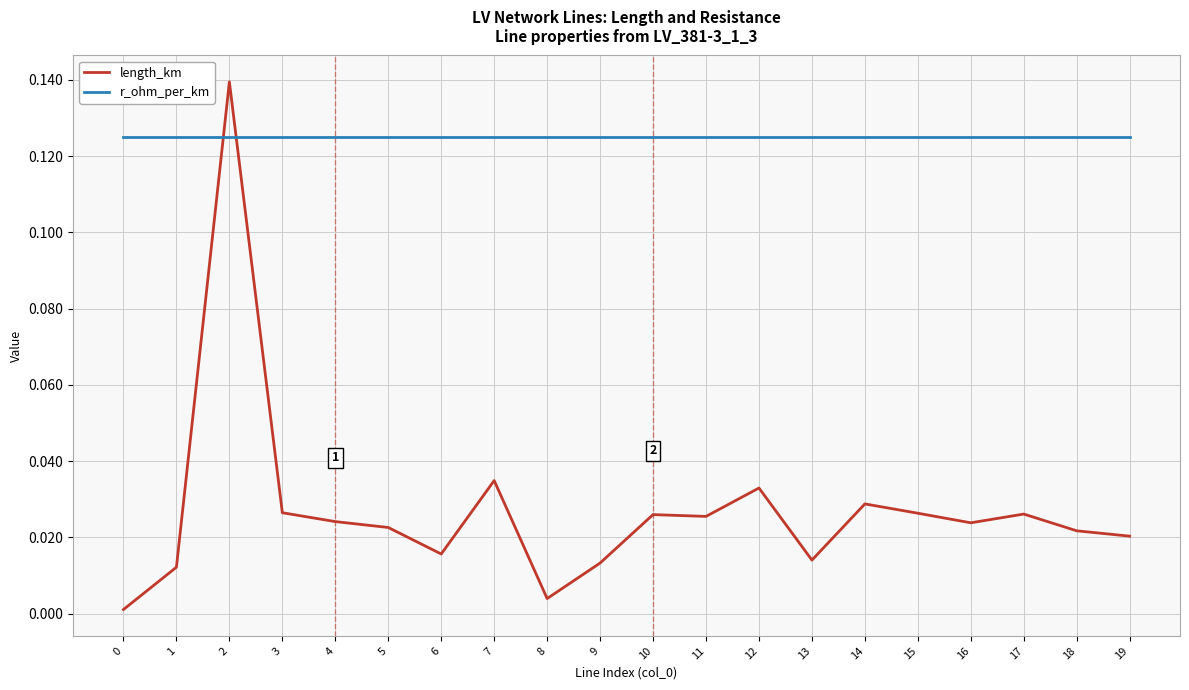

At which category does the chart reach its peak across all series?

2